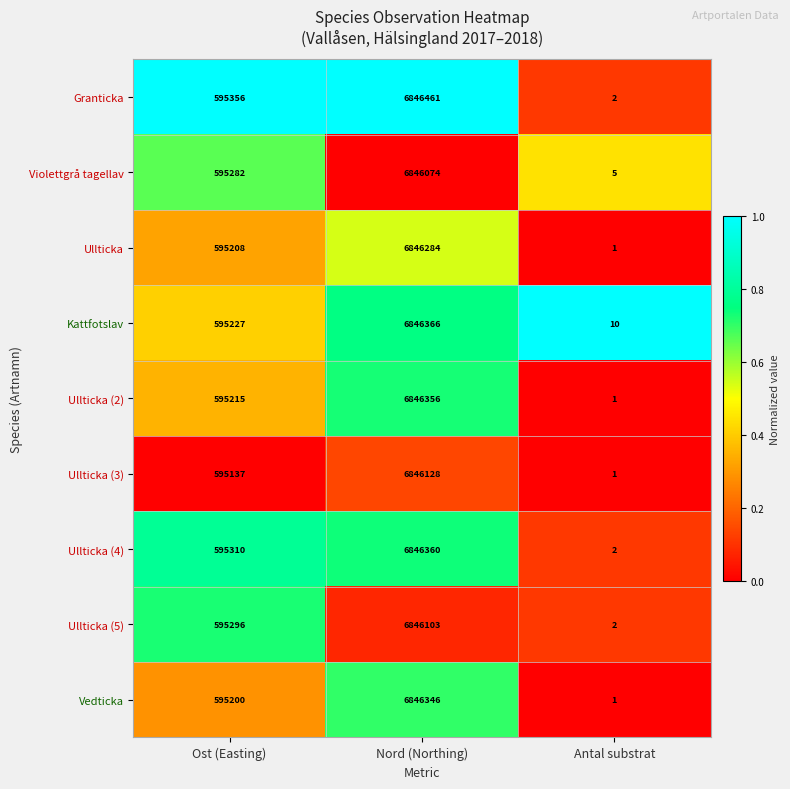

What is the difference between the Ullticka (4) values at Nord (Northing) and Antal substrat?

6846358